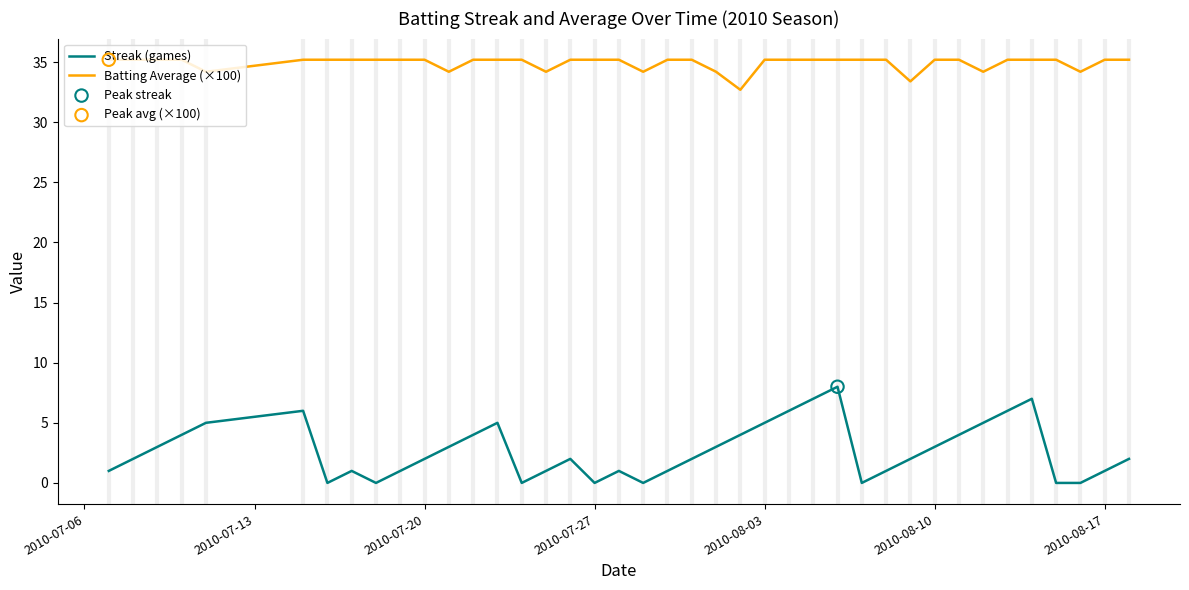

Which series has the largest total across all categories?

Batting Average (×100)